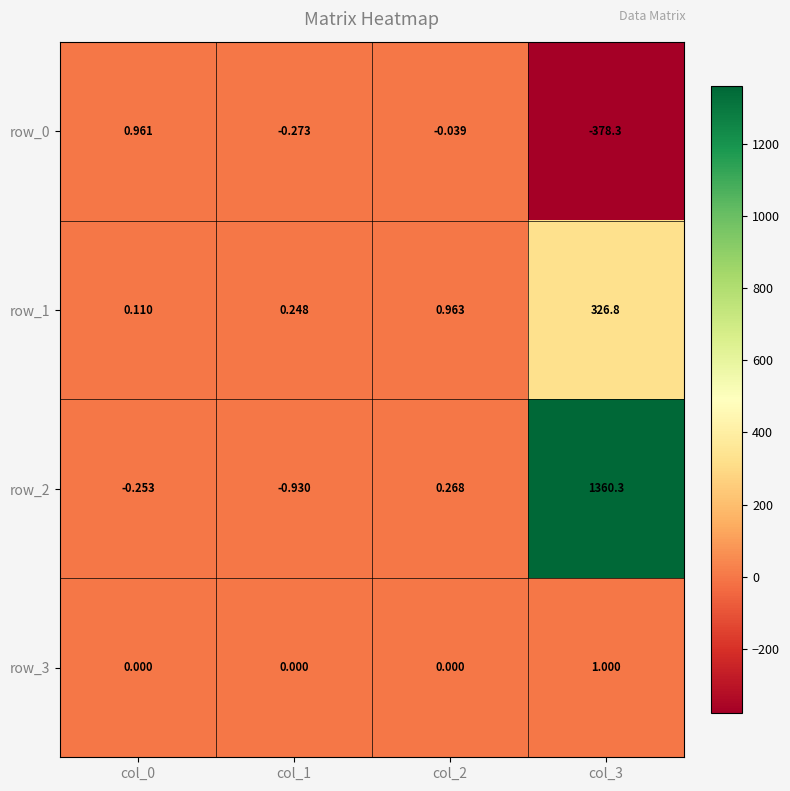

Is the value of row_3 at col_2 greater than the value of row_1 at col_2?

No